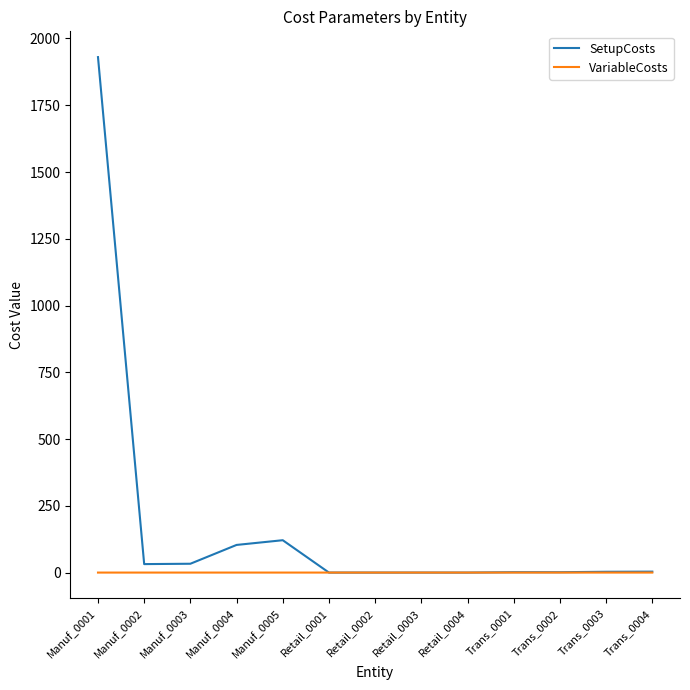

At Manuf_0004, list the series in order from smallest to largest.

VariableCosts, SetupCosts